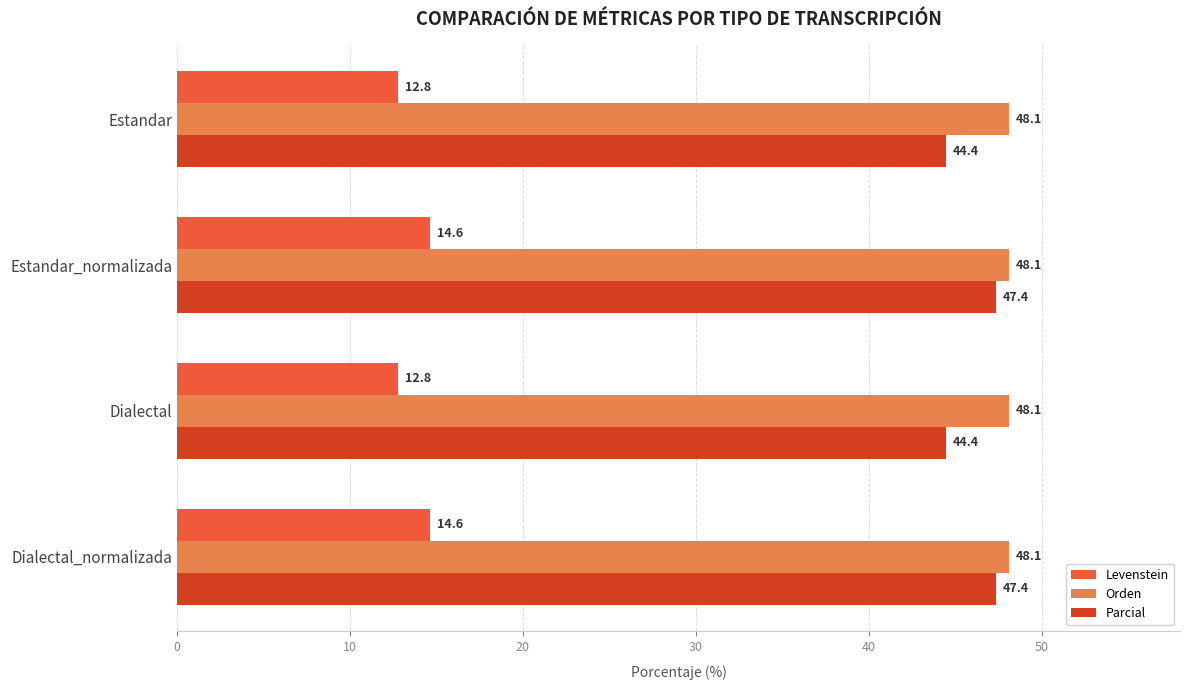

How many values in the Levenstein series are below 14?

2